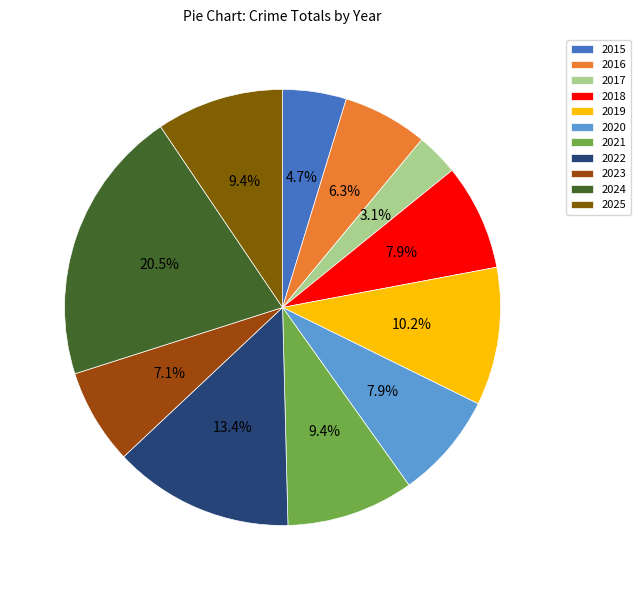

Approximately how many times larger is the value at 2018 compared to 2022?

0.6